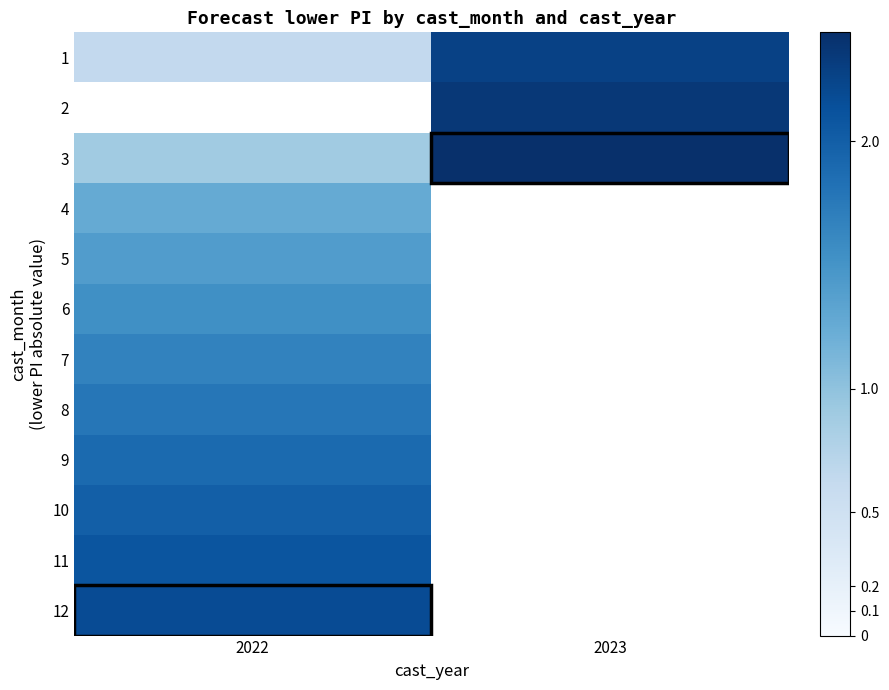

How many positive values does the 9 series have?

1